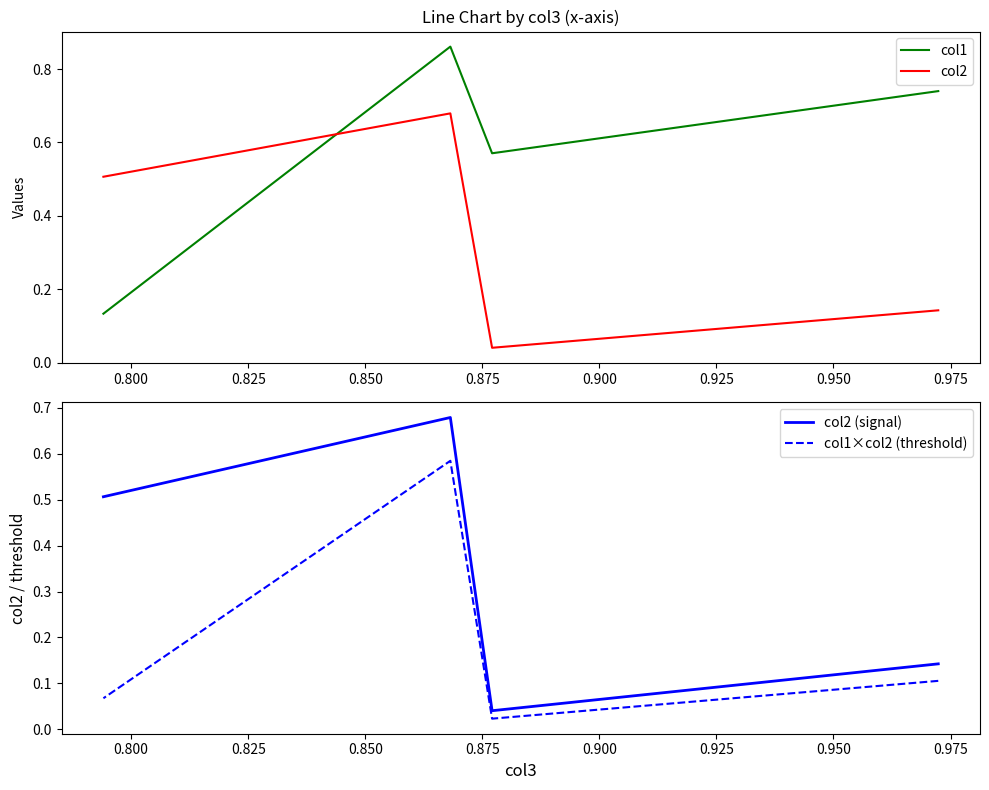

What is the total value across all series at 0.800?

0.7